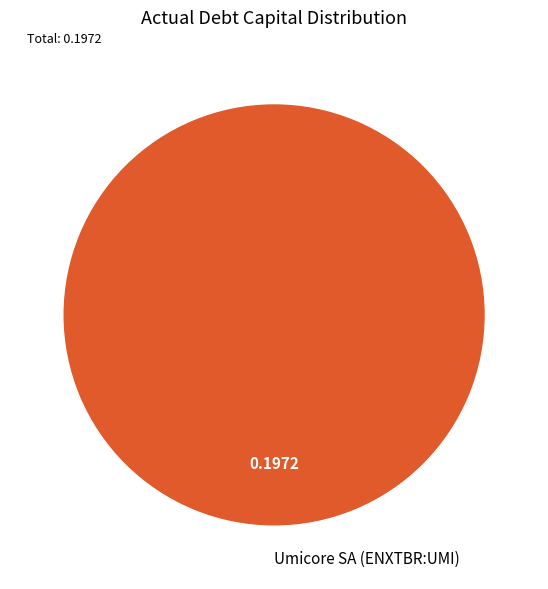

True or false: Umicore SA (ENXTBR:UMI) accounts for 100% of the total.

True